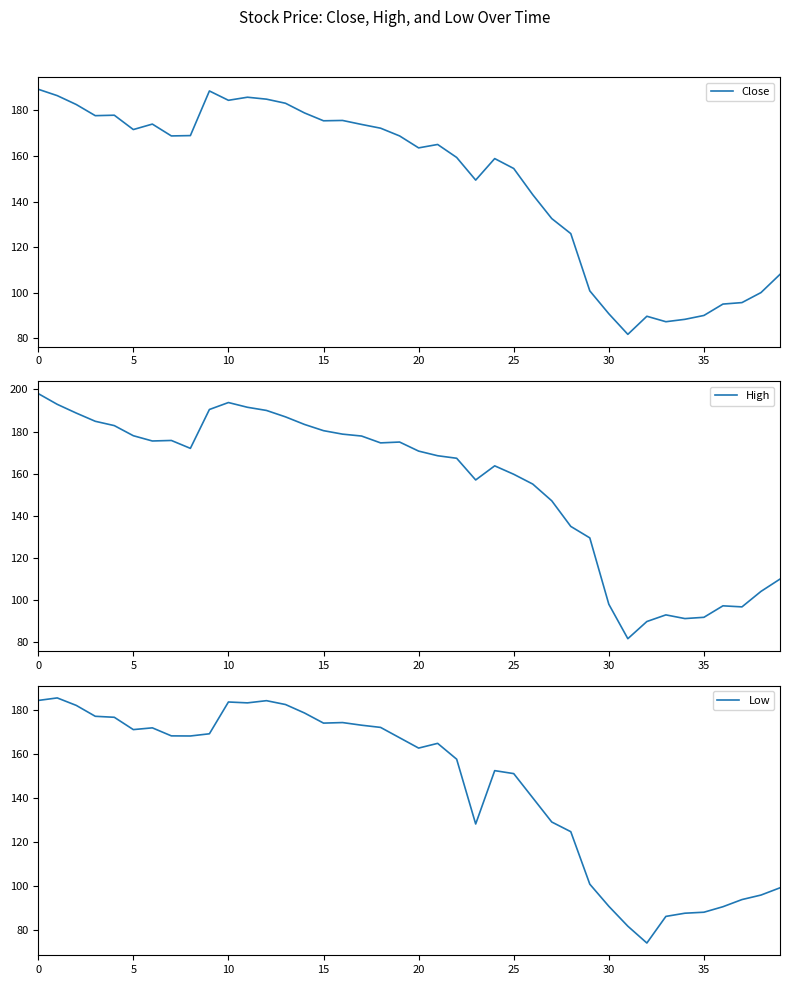

True or false: Low and Close intersect in this chart.

False